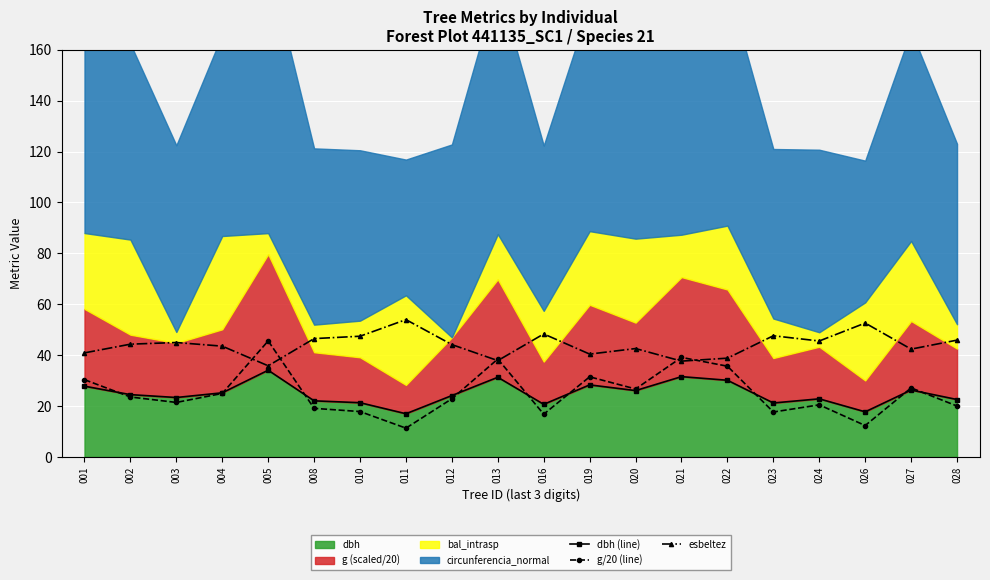

True or false: dbh (line) and g/20 (line) cross at least once.

True